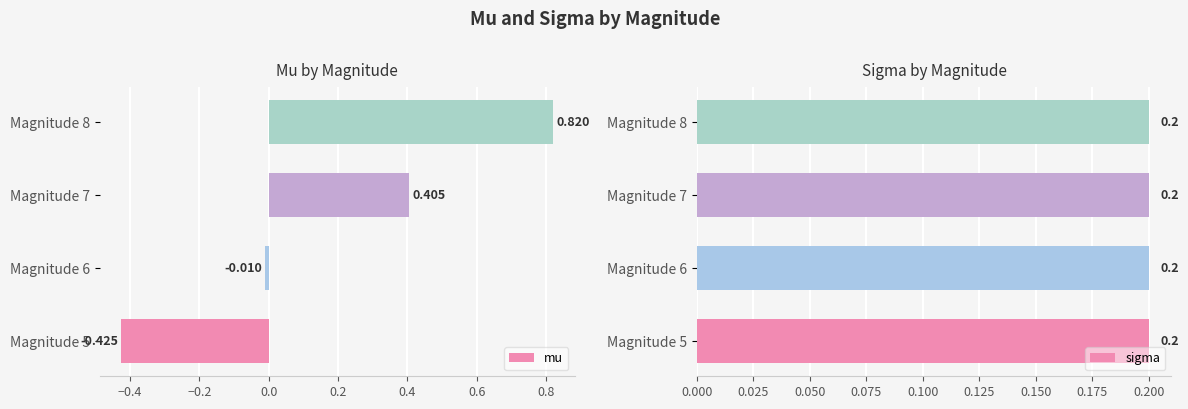

What are all the series names shown in the legend?

mu, sigma